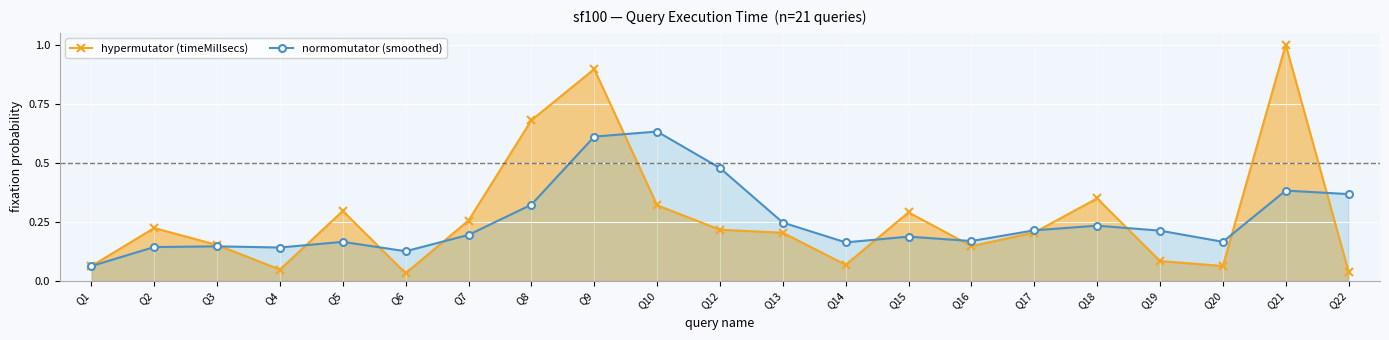

List the series in order of their peak value, lowest first.

normomutator (smoothed), hypermutator (timeMillsecs)